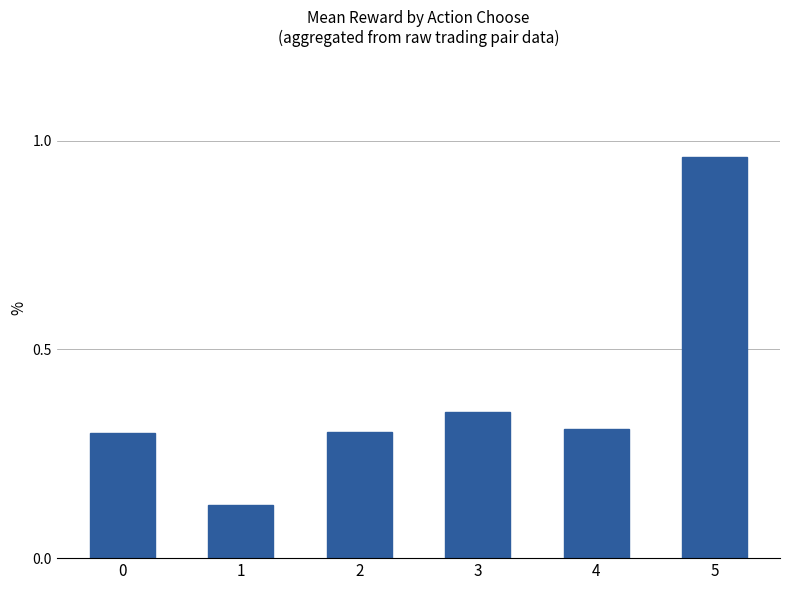

How many data points does each series have?

6